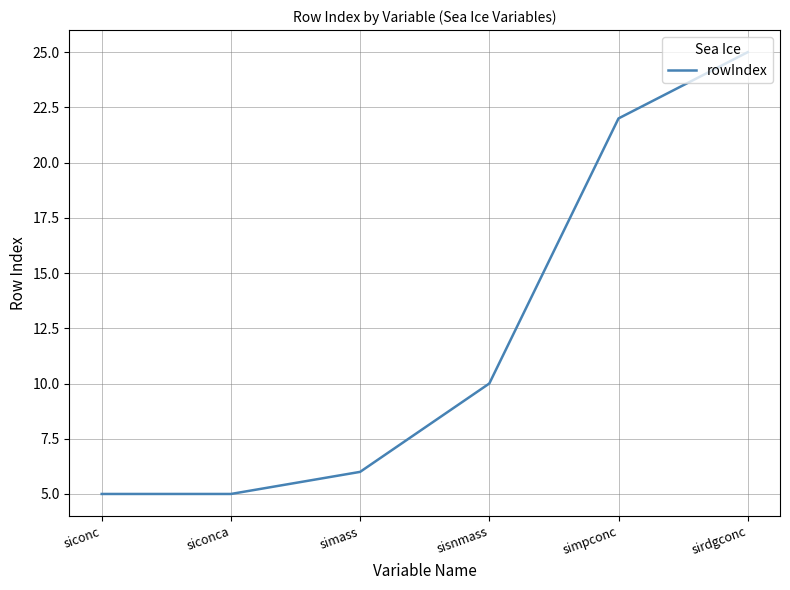

What value does the data have at sirdgconc?

25